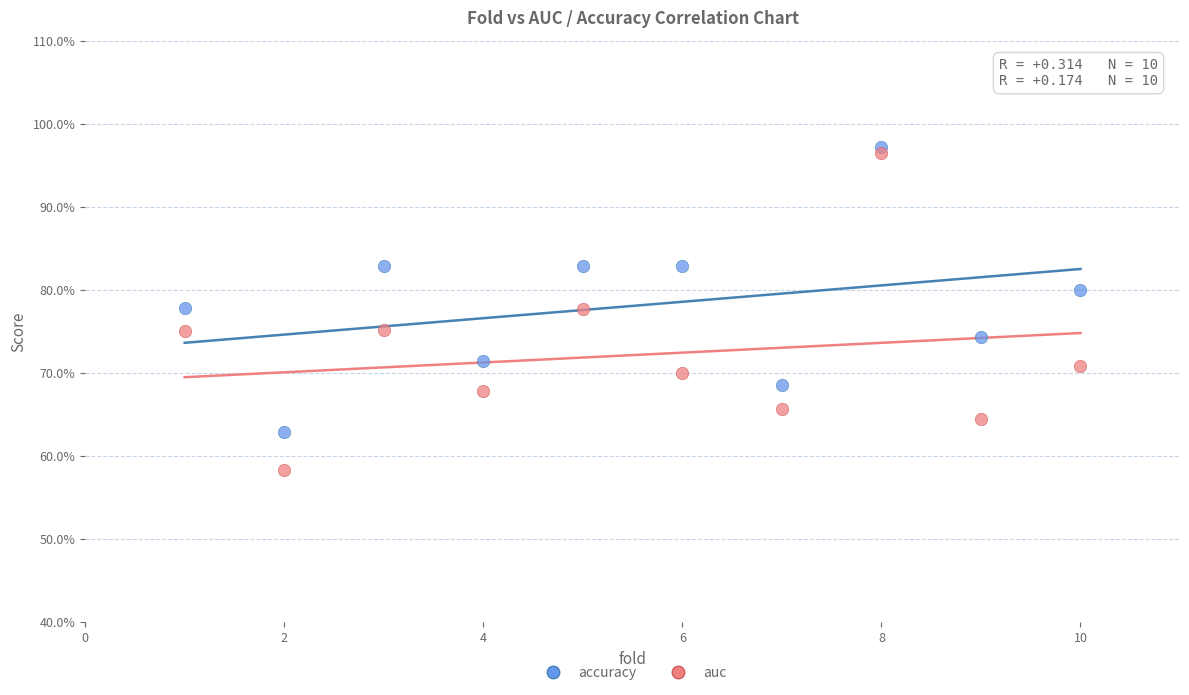

Which series has the widest spread of Y values?

auc